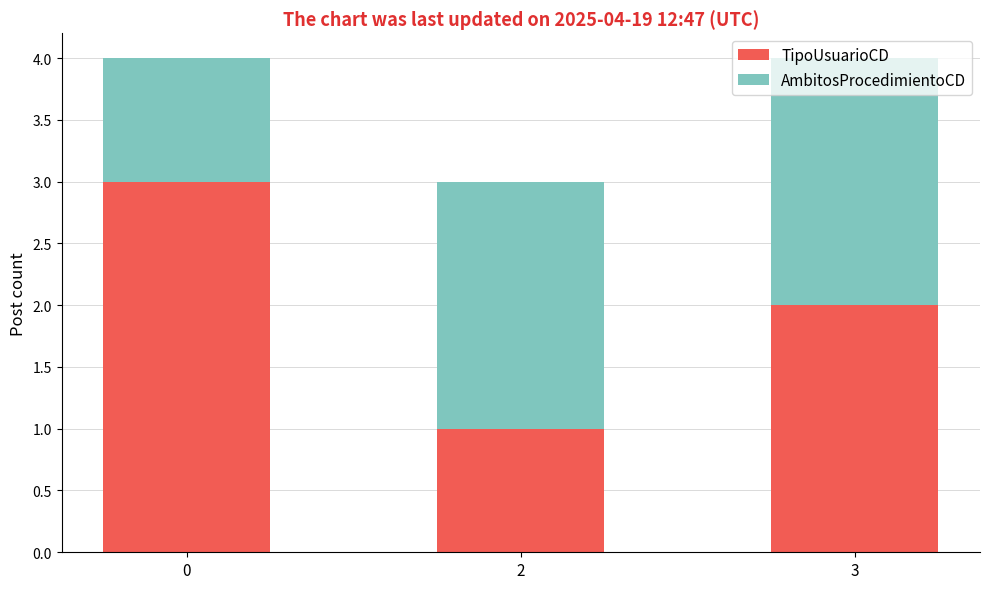

What is the highest value of the TipoUsuarioCD series?

3